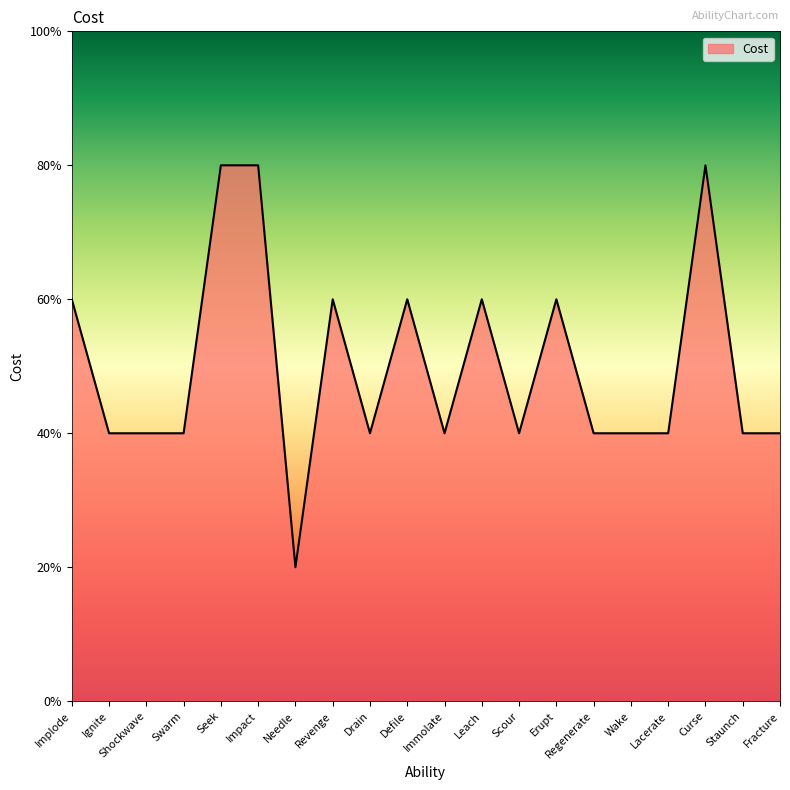

Does the chart have visible grid lines?

No